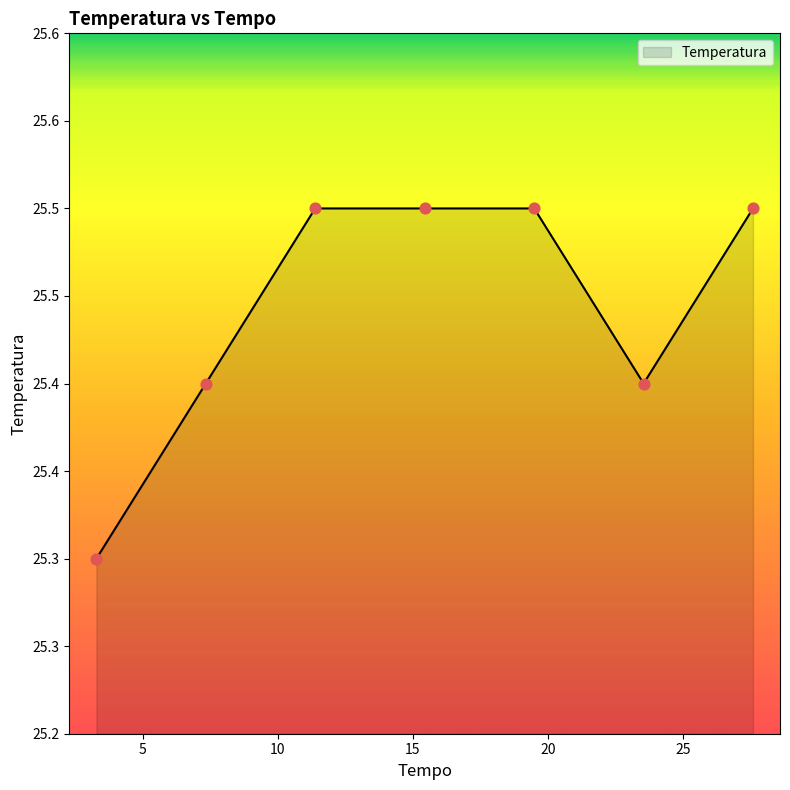

Does the chart have visible grid lines?

No